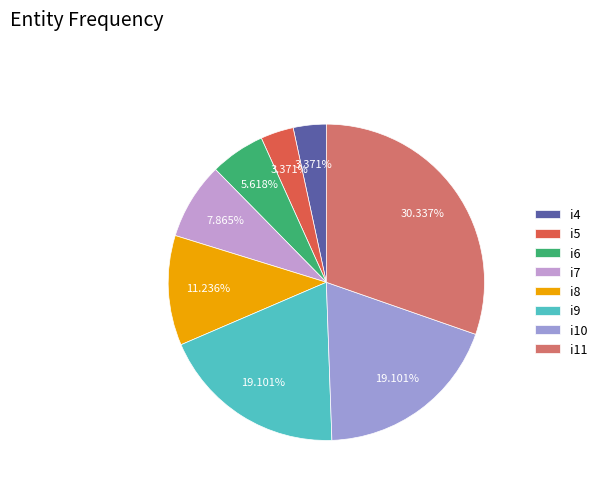

Between i11 and i6, which is larger?

i11